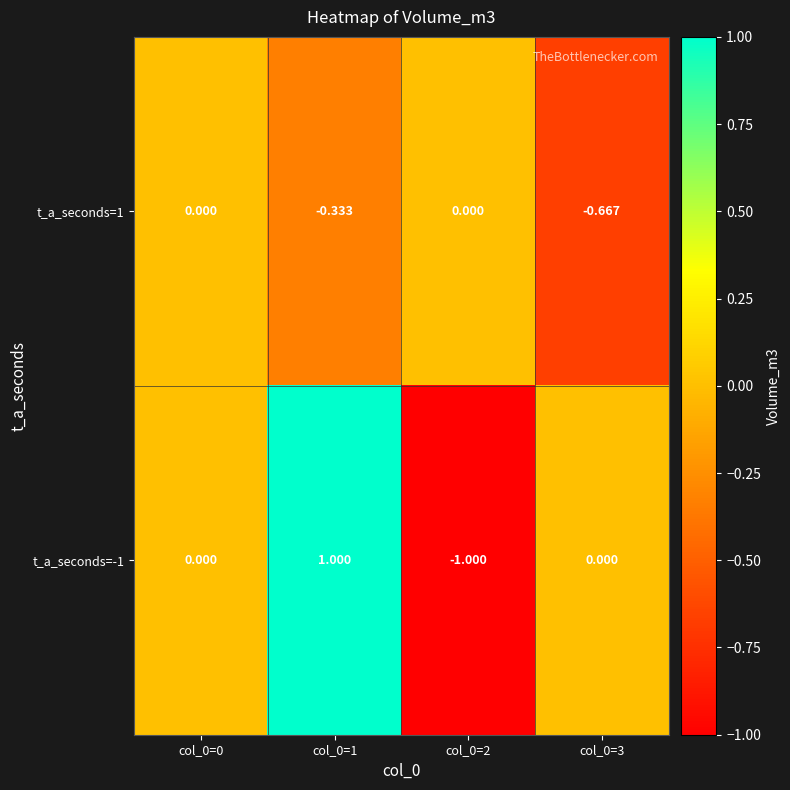

Is the value of t_a_seconds=1 at col_0=3 greater than the value of t_a_seconds=-1 at col_0=3?

No